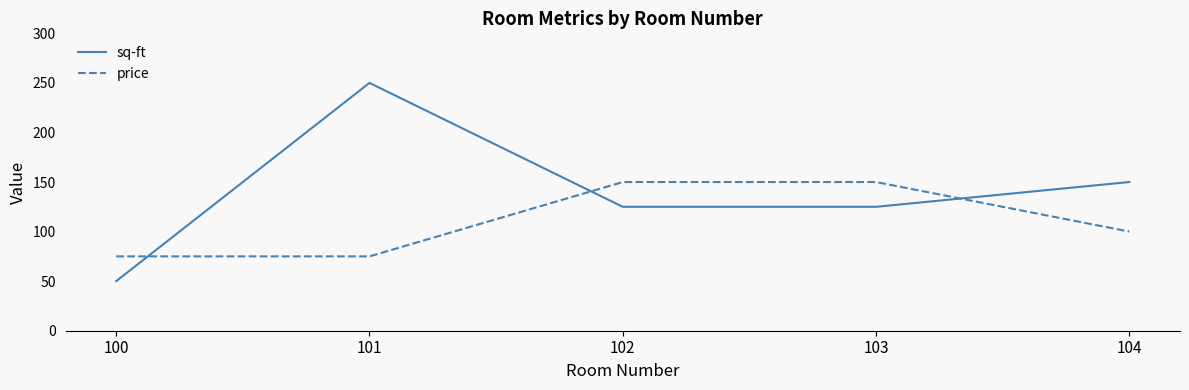

Which category has the highest value across all series?

101